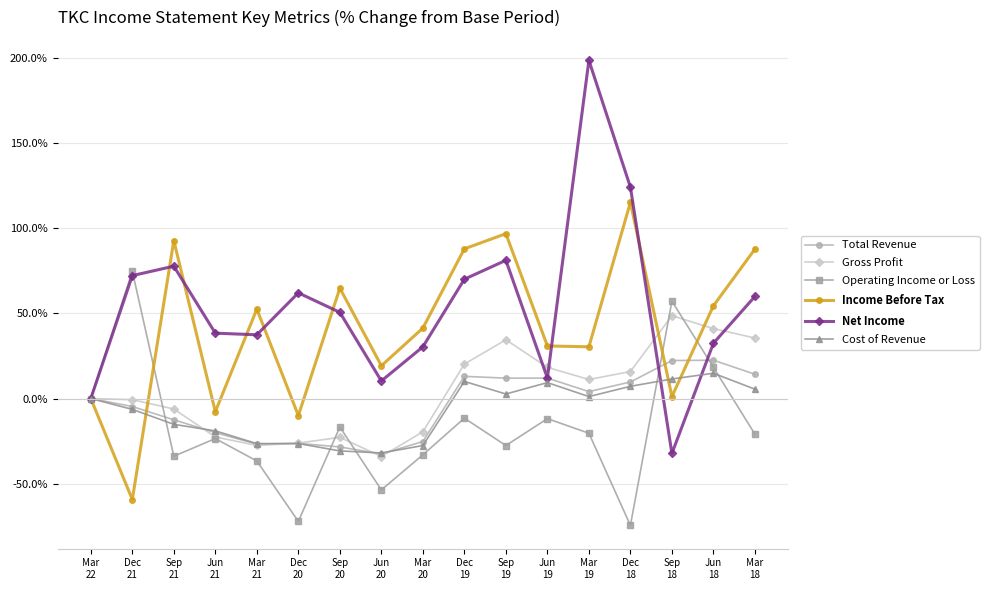

Which series has the widest spread of values?

Net Income